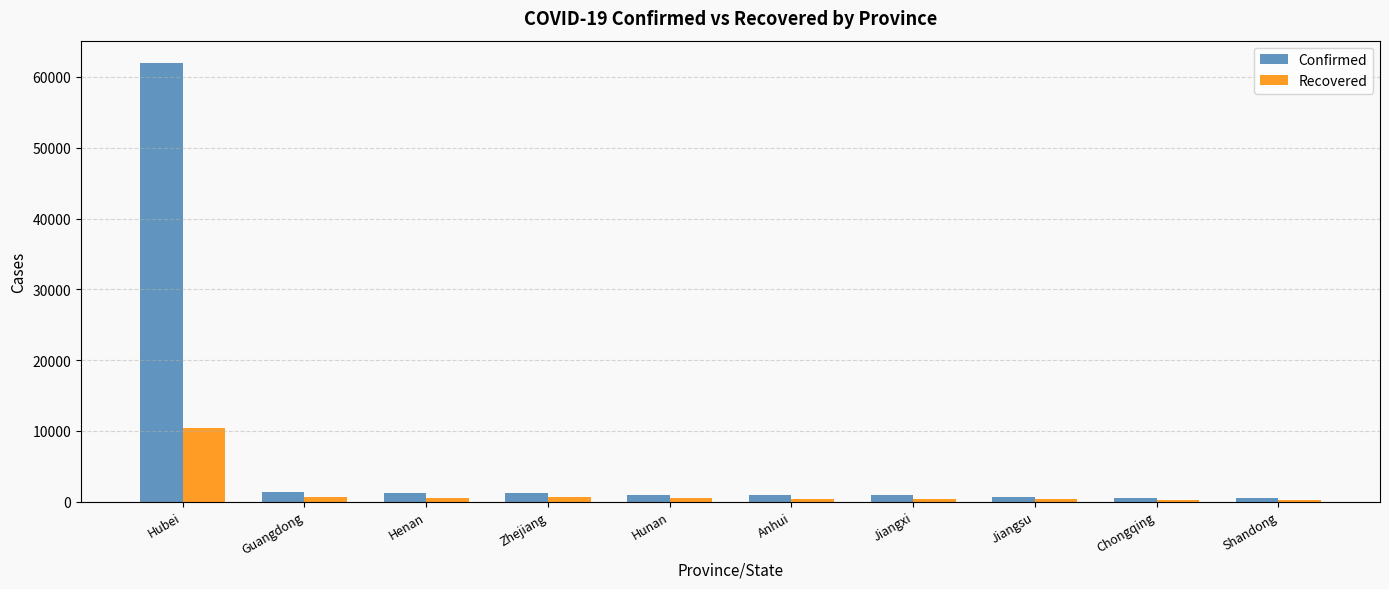

Which category has the highest value in the Recovered series?

Hubei